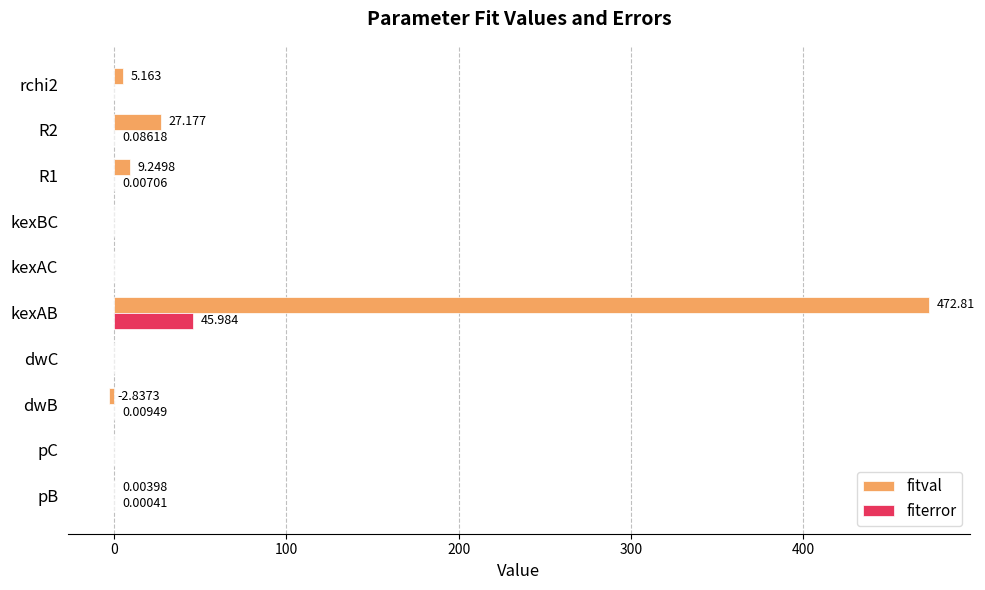

Which series has the largest total across all categories?

fitval